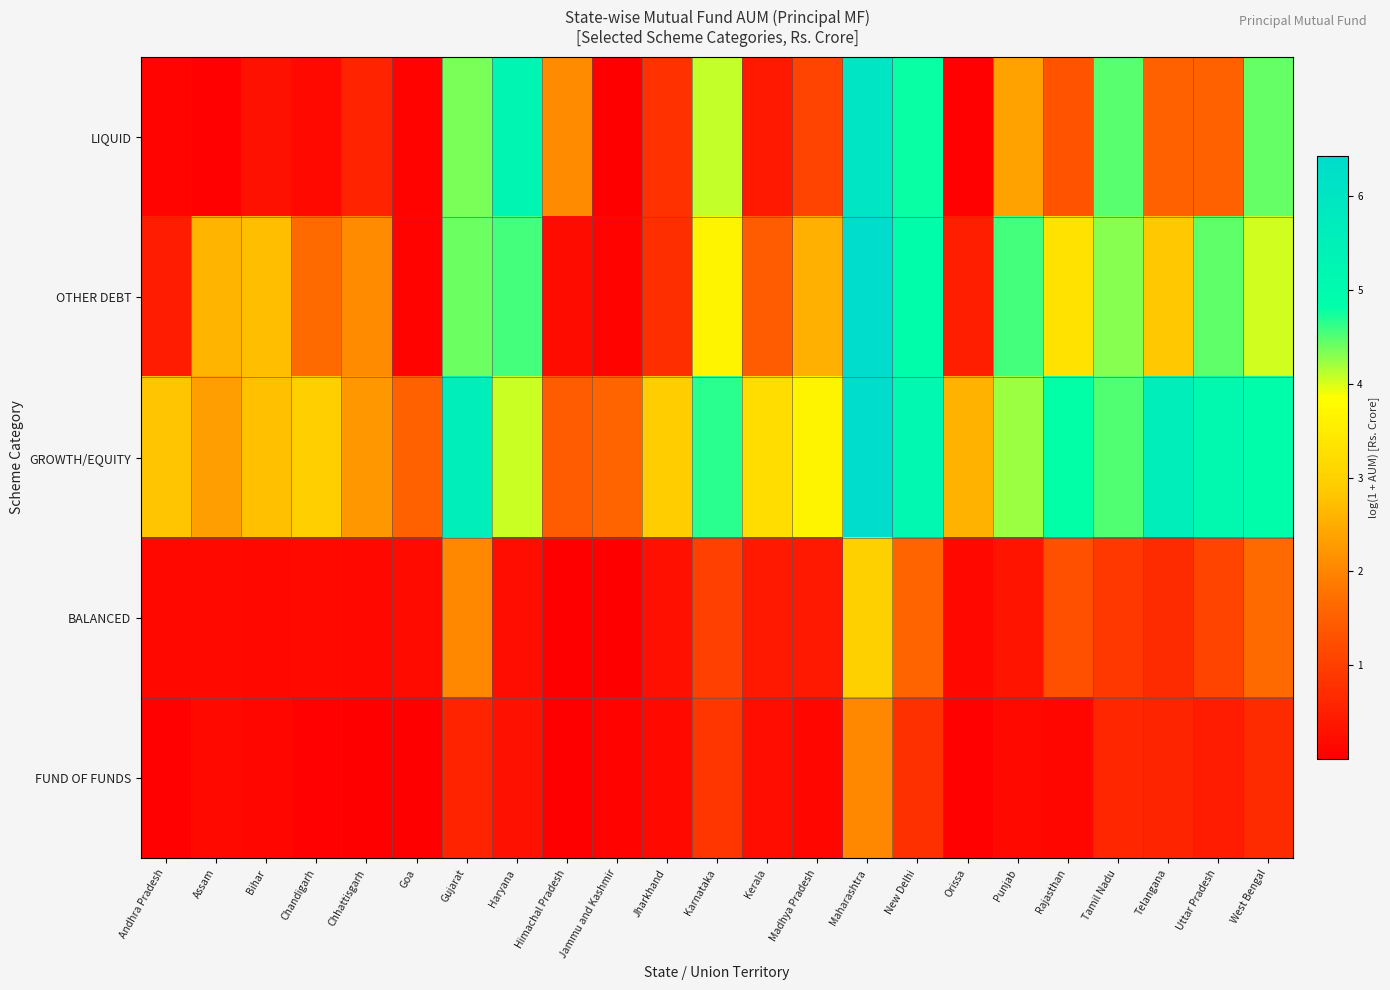

Reading right to left, extract all data points from this chart.

LIQUID: West Bengal=4.4	Uttar Pradesh=1.6	Telangana=1.5	Tamil Nadu=4.5	Rajasthan=1.3	Punjab=2.4	Orissa=0.0	New Delhi=4.8	Maharashtra=6.0	Madhya Pradesh=1.1	Kerala=0.4	Karnataka=4.1	Jharkhand=0.8	Jammu and Kashmir=0.0	Himachal Pradesh=2.1	Haryana=5.3	Gujarat=4.3	Goa=0.1	Chhattisgarh=0.6	Chandigarh=0.2	Bihar=0.3	Assam=0.0	Andhra Pradesh=0.1
OTHER DEBT: West Bengal=4.0	Uttar Pradesh=4.5	Telangana=2.8	Tamil Nadu=4.3	Rajasthan=3.3	Punjab=4.5	Orissa=0.5	New Delhi=4.8	Maharashtra=6.4	Madhya Pradesh=2.6	Kerala=1.4	Karnataka=3.7	Jharkhand=0.8	Jammu and Kashmir=0.1	Himachal Pradesh=0.2	Haryana=4.6	Gujarat=4.4	Goa=0.1	Chhattisgarh=2.1	Chandigarh=1.7	Bihar=2.7	Assam=2.6	Andhra Pradesh=0.5
GROWTH/EQUITY: West Bengal=4.8	Uttar Pradesh=5.1	Telangana=5.6	Tamil Nadu=4.5	Rajasthan=4.8	Punjab=4.2	Orissa=2.6	New Delhi=5.1	Maharashtra=6.4	Madhya Pradesh=3.7	Kerala=3.2	Karnataka=4.7	Jharkhand=2.9	Jammu and Kashmir=1.6	Himachal Pradesh=1.5	Haryana=4.1	Gujarat=5.6	Goa=1.5	Chhattisgarh=2.2	Chandigarh=3.0	Bihar=2.8	Assam=2.3	Andhra Pradesh=2.8
BALANCED: West Bengal=1.7	Uttar Pradesh=1.1	Telangana=0.7	Tamil Nadu=0.9	Rajasthan=1.3	Punjab=0.3	Orissa=0.2	New Delhi=1.6	Maharashtra=3.0	Madhya Pradesh=0.4	Kerala=0.4	Karnataka=1.0	Jharkhand=0.3	Jammu and Kashmir=0.0	Himachal Pradesh=0.0	Haryana=0.2	Gujarat=2.0	Goa=0.2	Chhattisgarh=0.1	Chandigarh=0.2	Bihar=0.1	Assam=0.2	Andhra Pradesh=0.1
FUND OF FUNDS: West Bengal=0.7	Uttar Pradesh=0.5	Telangana=0.6	Tamil Nadu=0.6	Rajasthan=0.1	Punjab=0.2	Orissa=0.0	New Delhi=0.8	Maharashtra=2.0	Madhya Pradesh=0.1	Kerala=0.2	Karnataka=0.9	Jharkhand=0.2	Jammu and Kashmir=0.1	Himachal Pradesh=0.0	Haryana=0.3	Gujarat=0.6	Goa=0.0	Chhattisgarh=0.0	Chandigarh=0.0	Bihar=0.1	Assam=0.2	Andhra Pradesh=0.0